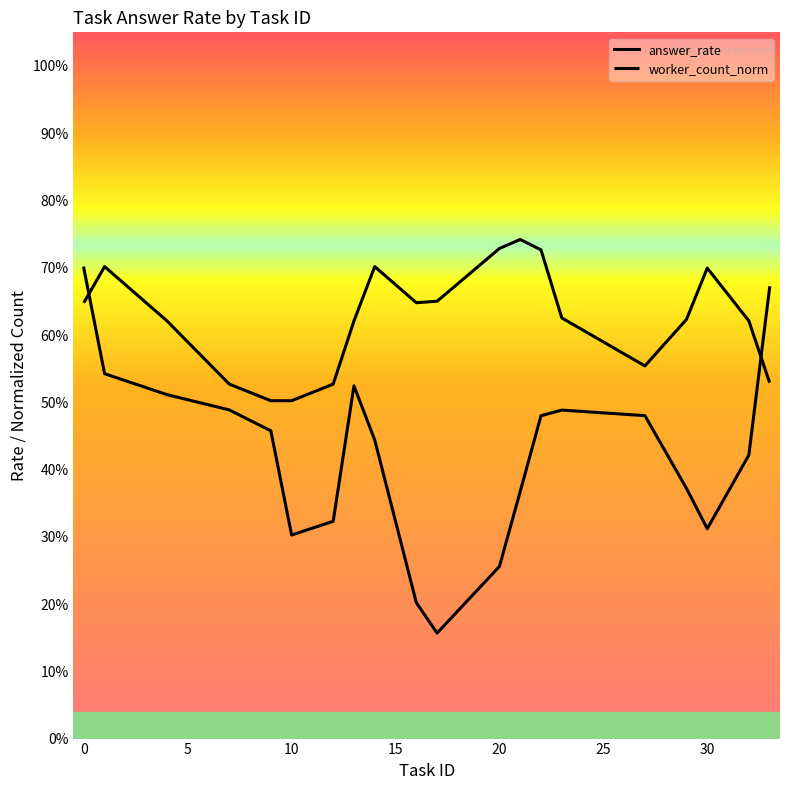

How many categories are shown in the chart?

20